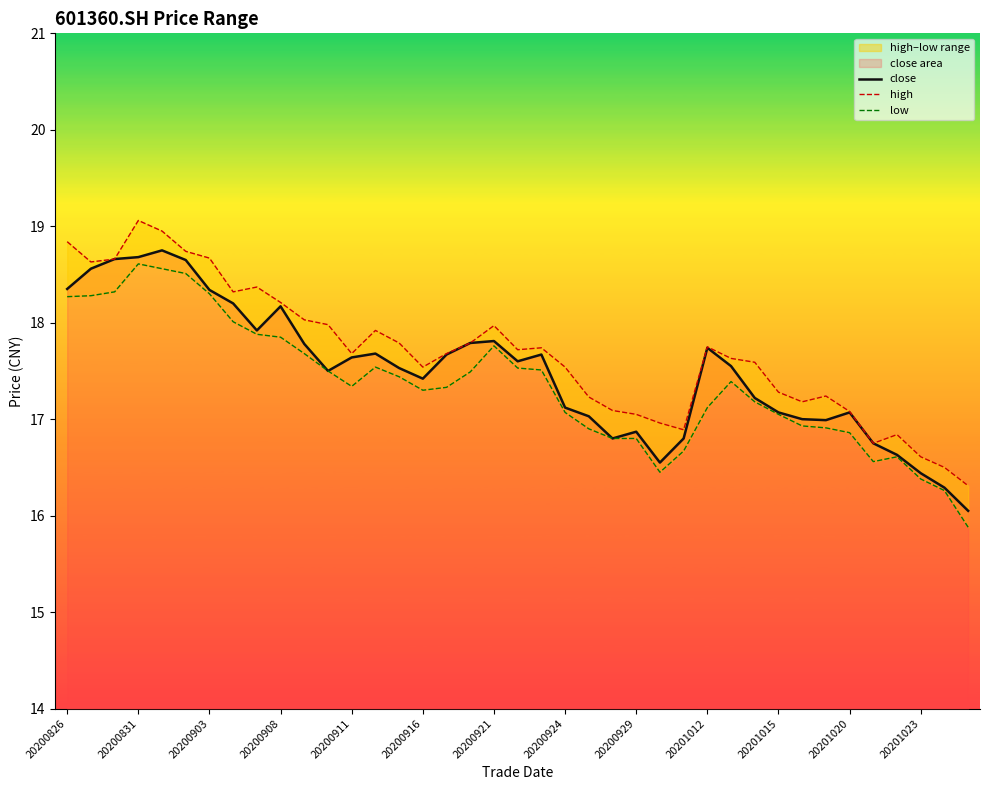

At how many categories does at least one series exceed 17?

32